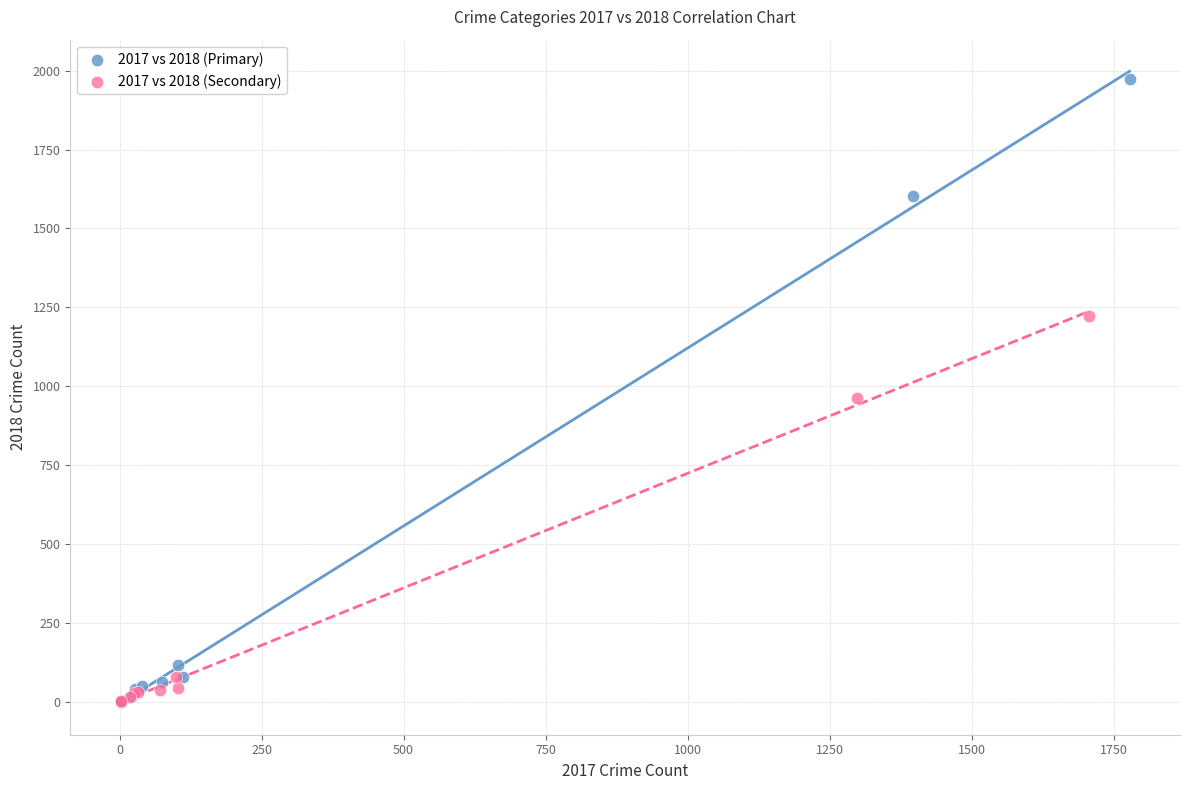

Which series has the widest spread of Y values?

2017 vs 2018 (Primary)